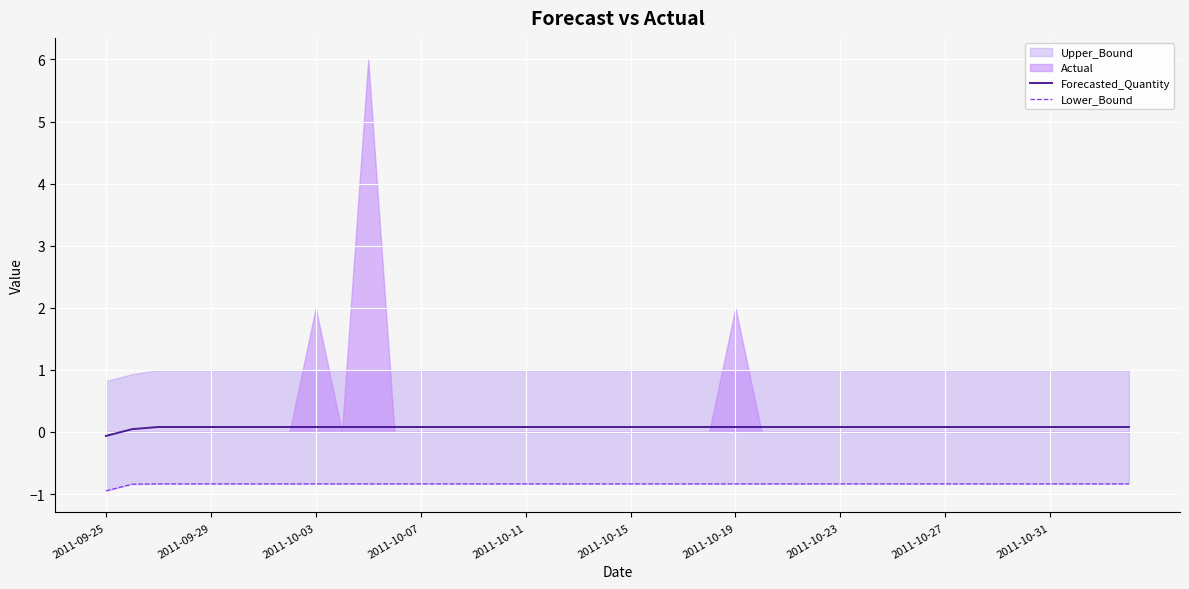

How many lines are shown in the chart?

2